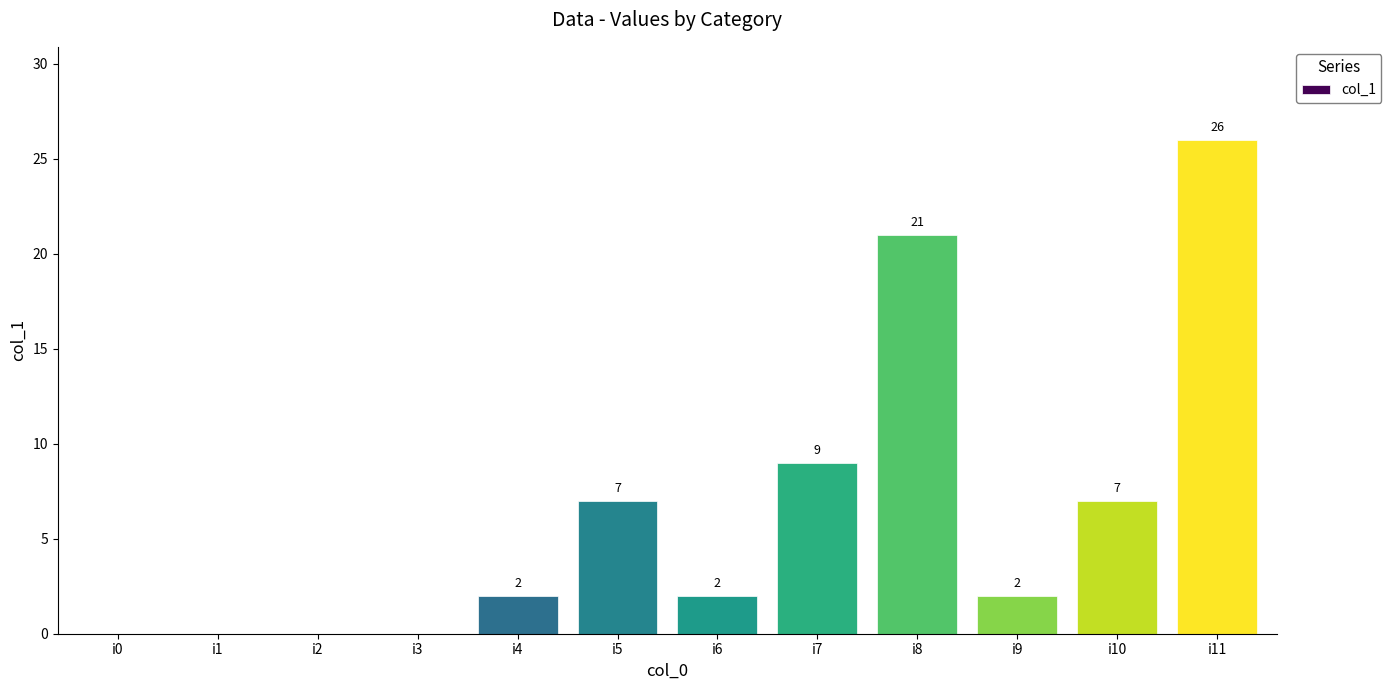

Reading left to right, list all the values displayed in this chart.

0	0	0	0	2	7	2	9	21	2	7	26